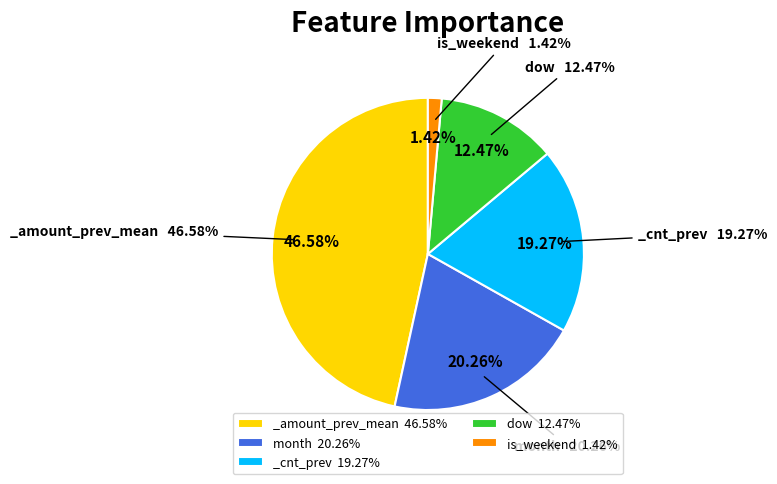

What is the largest slice in the pie chart?

_amount_prev_mean